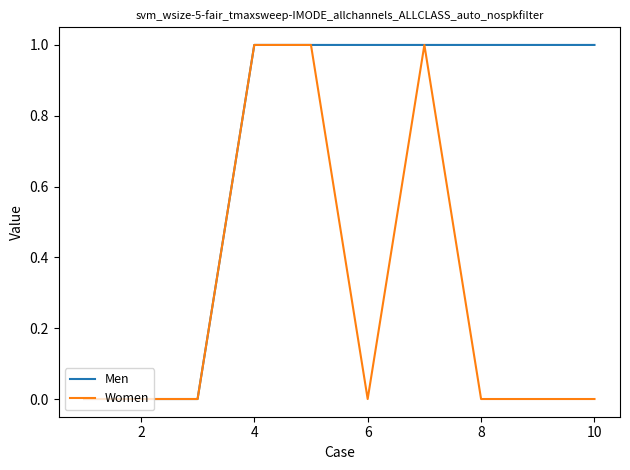

Which series has the largest total across all categories?

Men